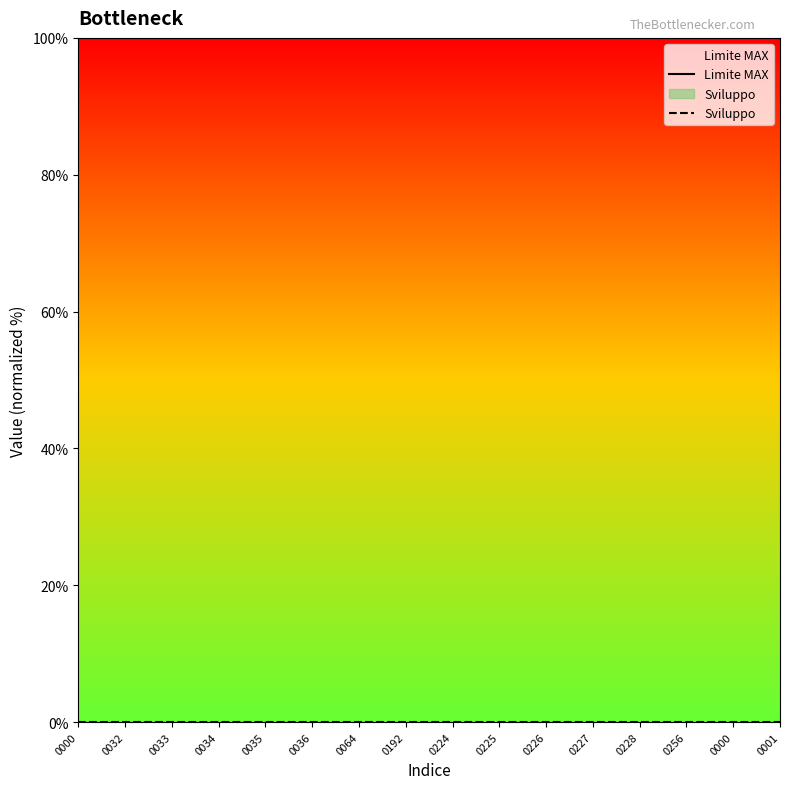

What are all the series names shown in the legend?

Limite MAX, Sviluppo